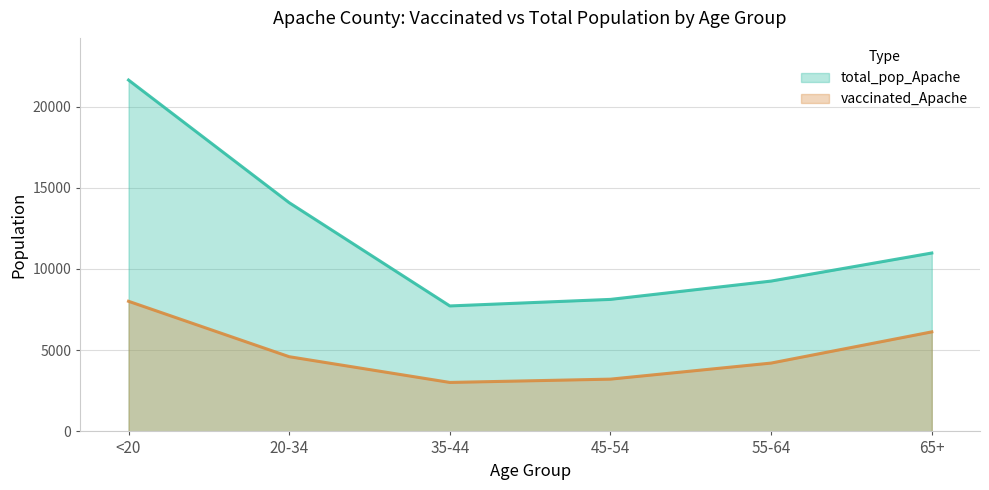

Reading left to right, list all the values displayed in this chart.

vaccinated_Apache: <20=8012	20-34=4600	35-44=3015	45-54=3219	55-64=4208	65+=6129
total_pop_Apache: <20=21632	20-34=14083	35-44=7725	45-54=8128	55-64=9256	65+=10984